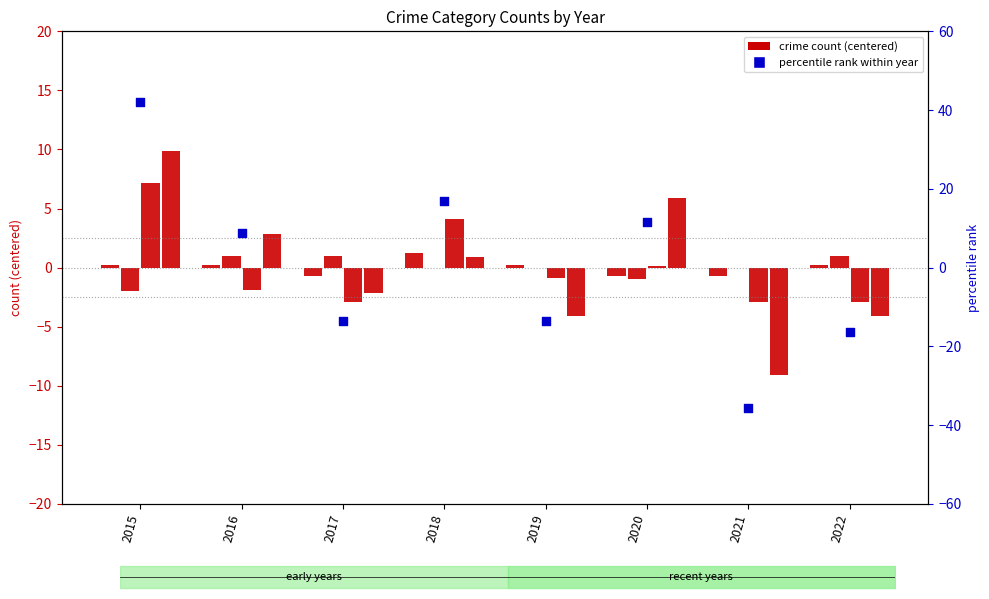

At how many categories does at least one series exceed -34?

8